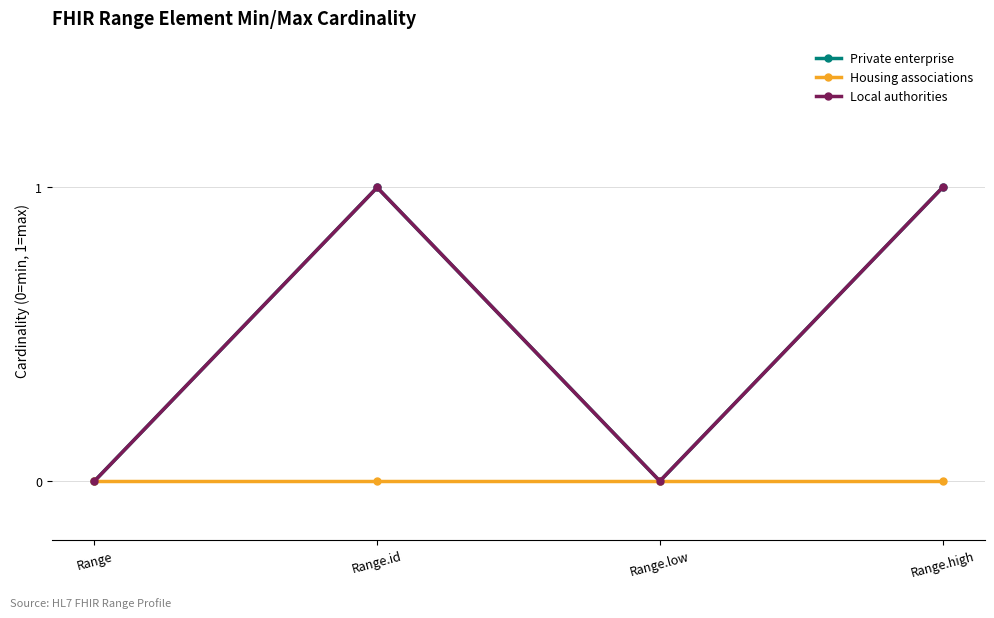

Does the chart have visible grid lines?

Yes